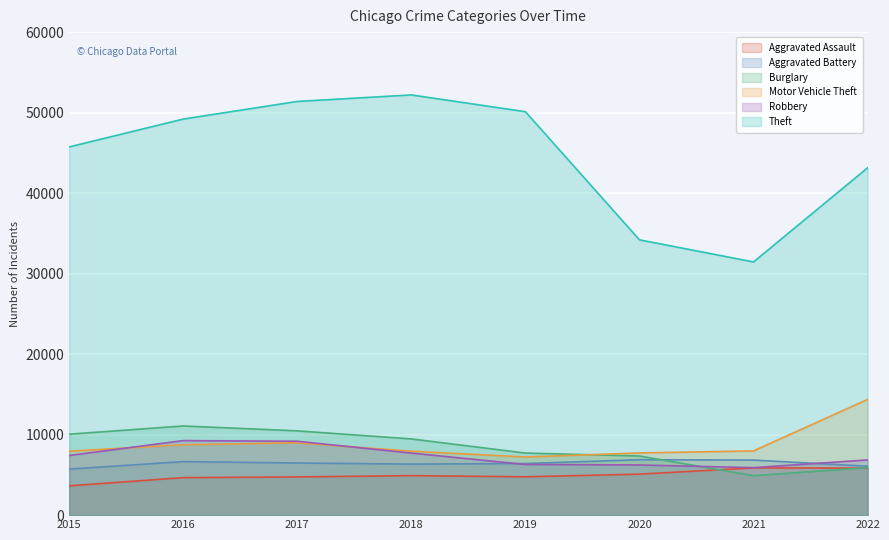

Is the value of Burglary at 2016 greater than the value of Robbery at 2016?

Yes